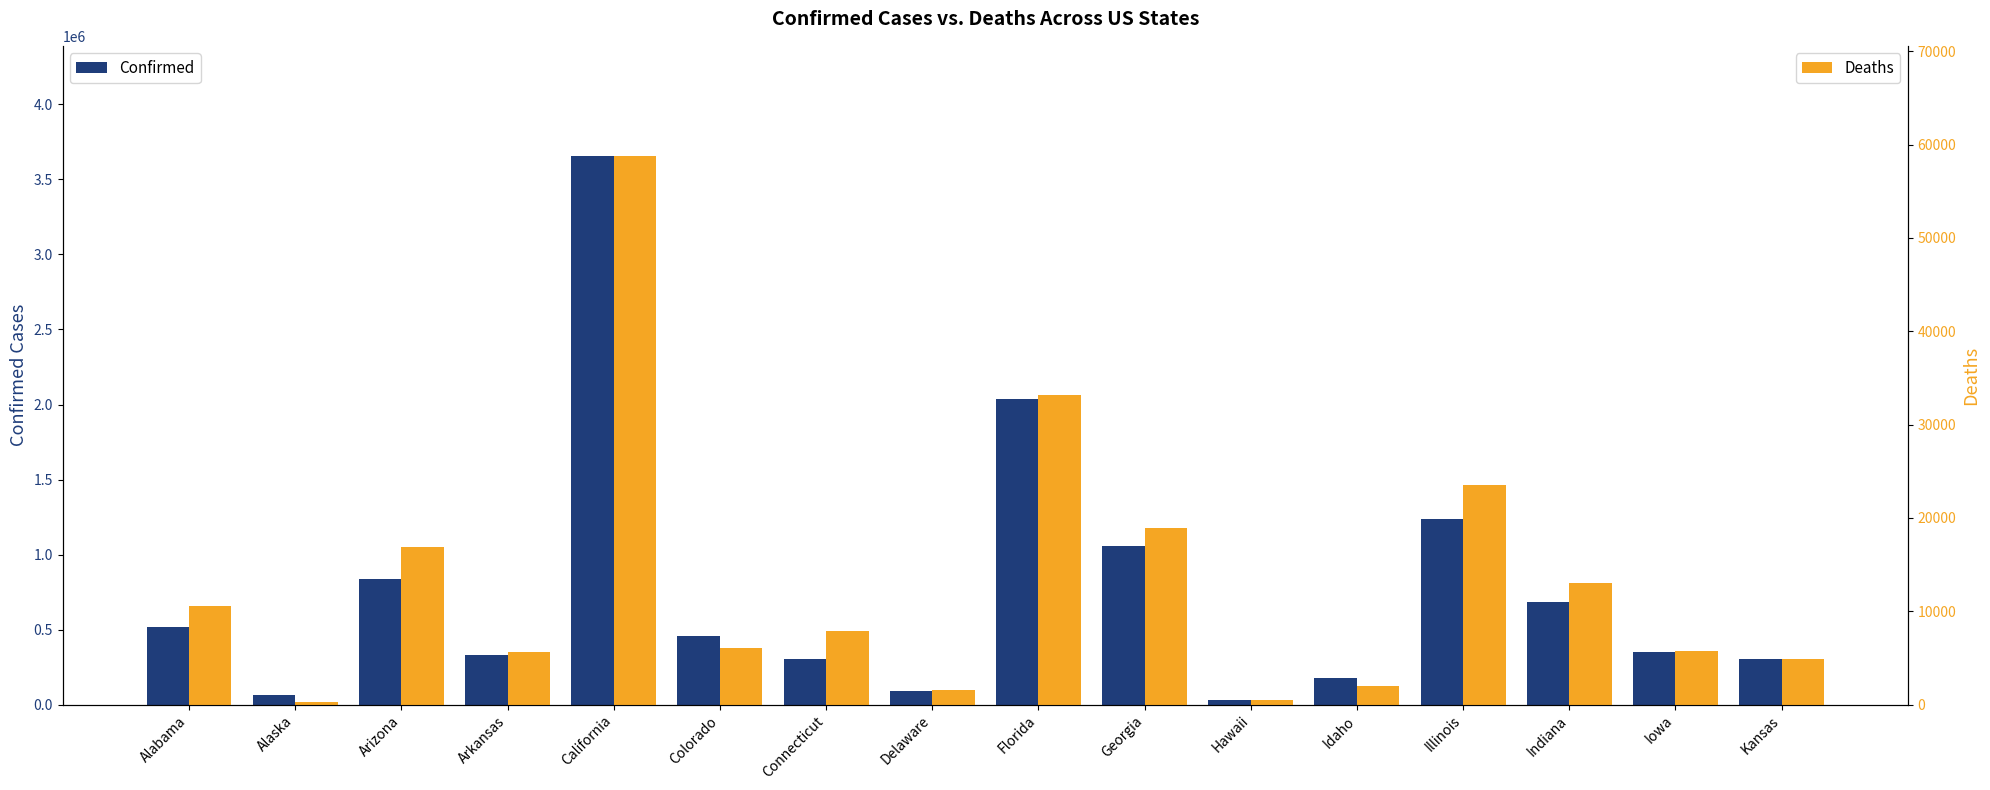

What position from the right is Delaware?

9